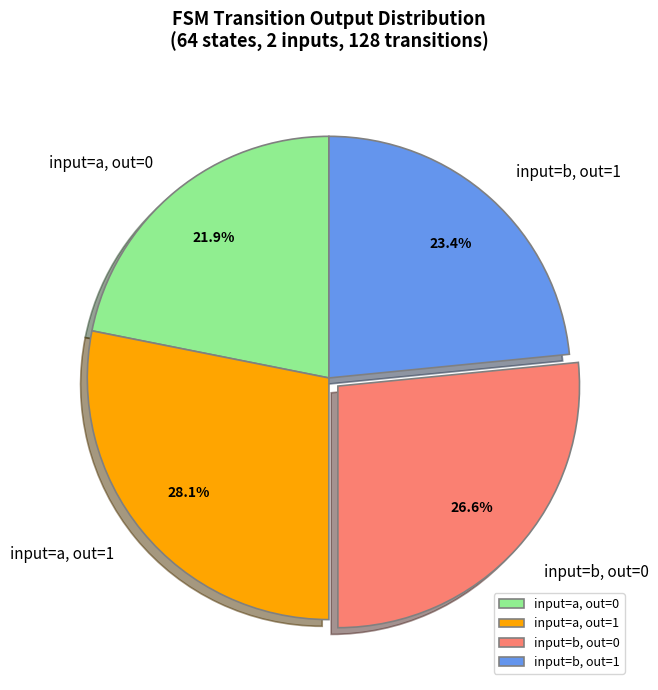

Rank the categories by value from highest to lowest.

input=a, out=1, input=b, out=0, input=b, out=1, input=a, out=0